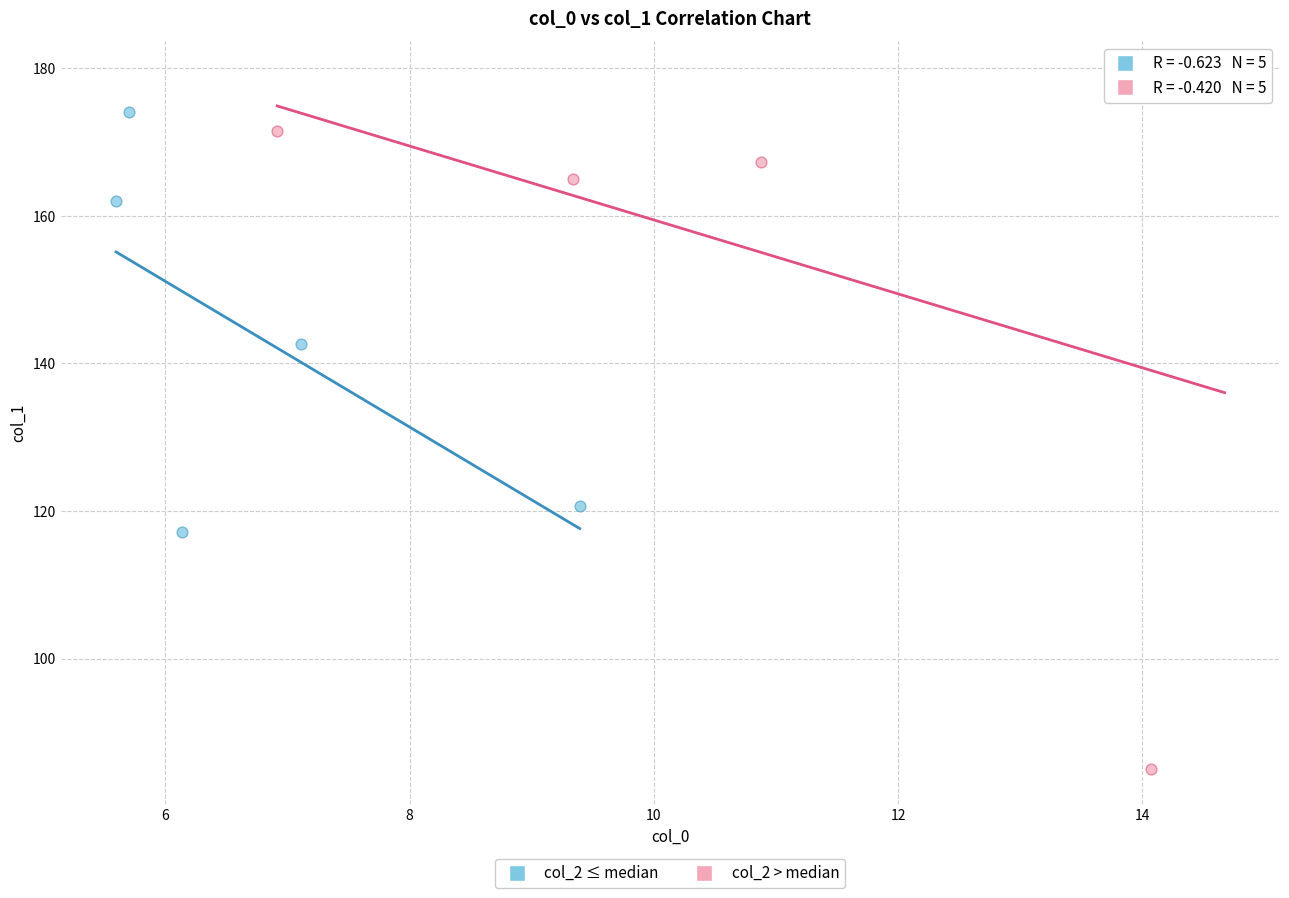

What are all the series names shown in the legend?

col_2 ≤ median, col_2 > median